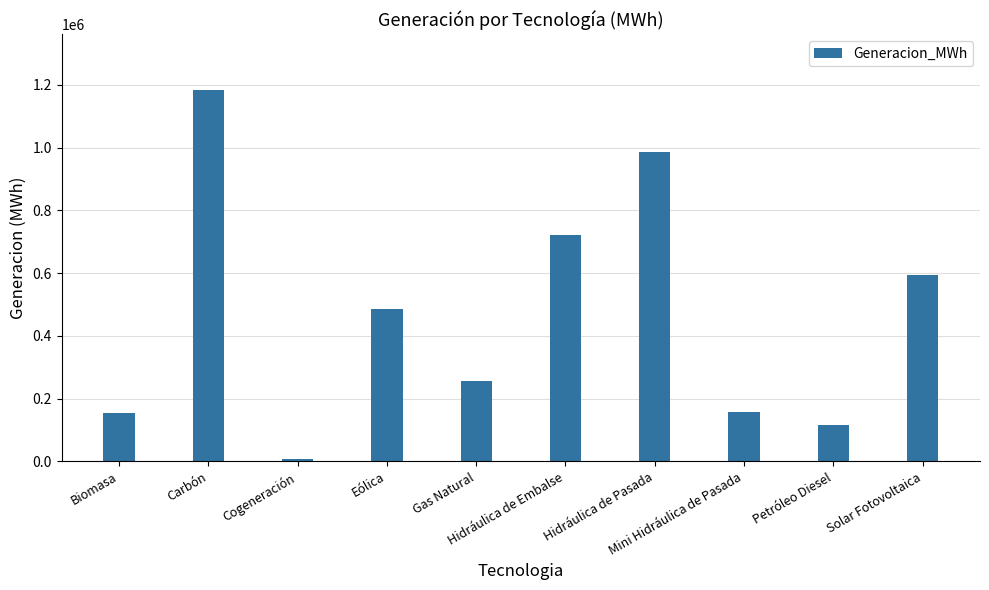

Where is the data nearest to the value 596061?

Solar Fotovoltaica